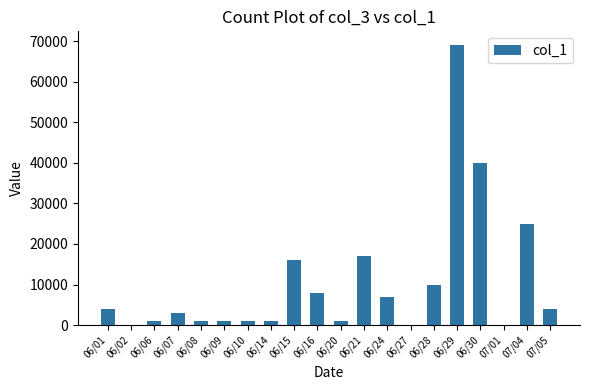

Are the bars horizontal?

No